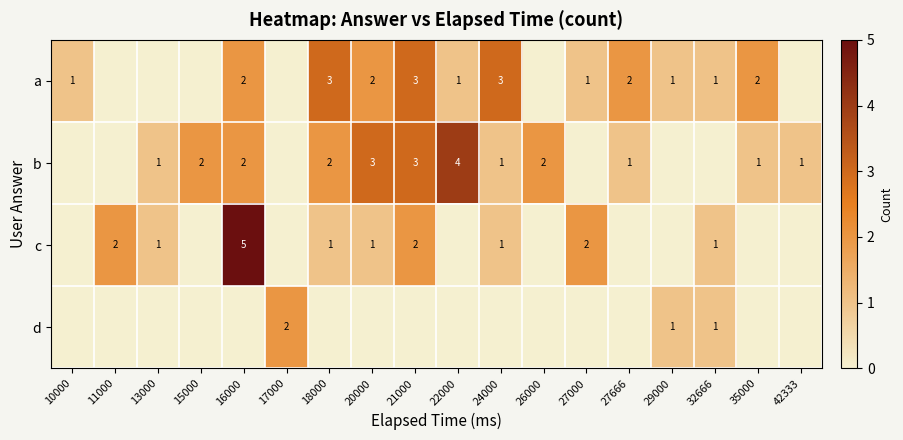

At which category does the chart reach its minimum across all series?

11000